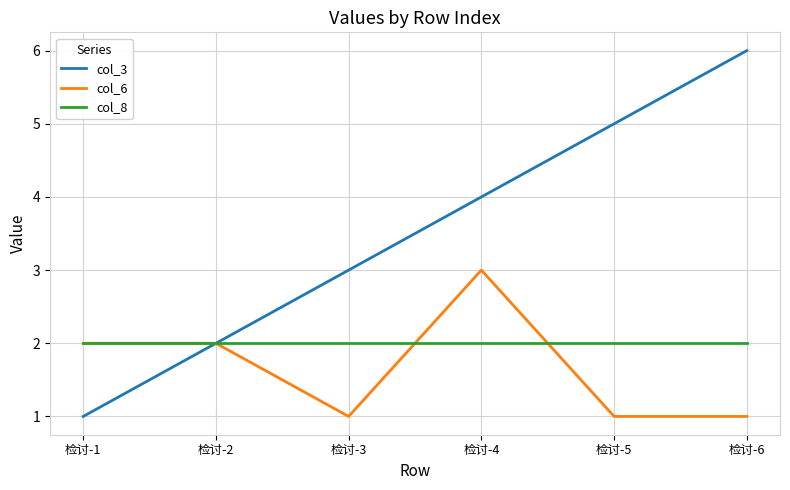

Count the col_3 values in the range 2 to 5.

4